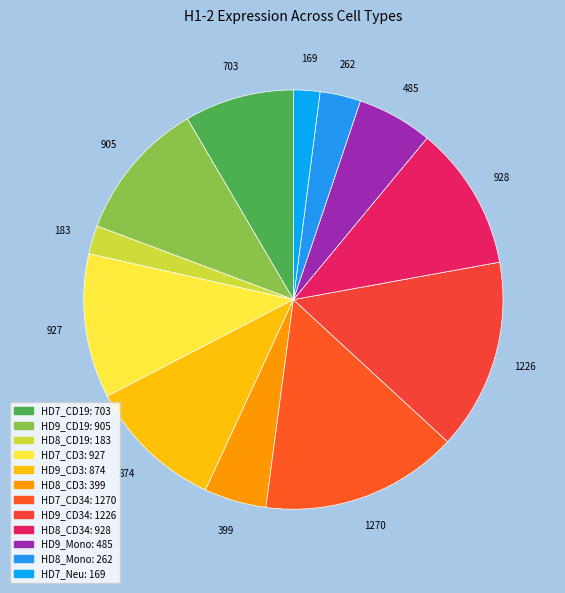

To the nearest percent, what is the average slice percentage?

8%